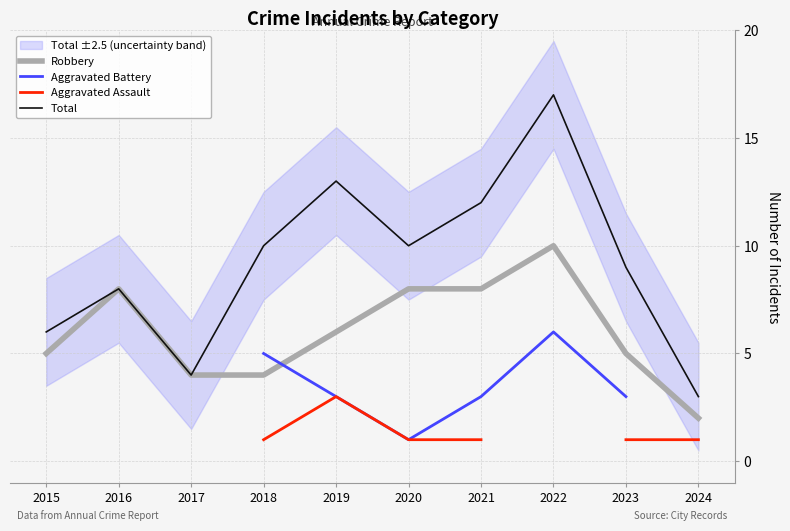

List the labels in order of Robbery value, largest first.

2022, 2016, 2020, 2021, 2019, 2015, 2023, 2017, 2018, 2024